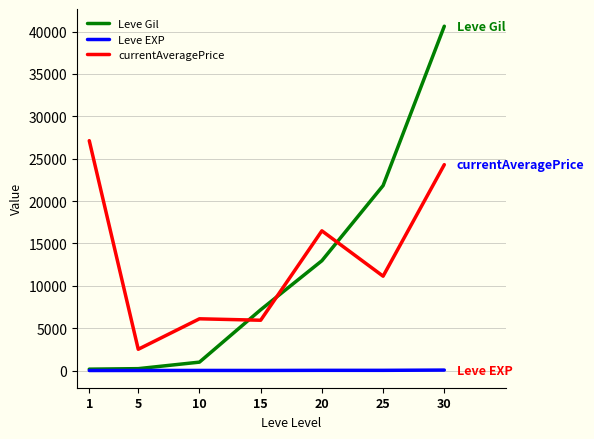

List the series in order of their peak value, highest first.

Leve Gil, currentAveragePrice, Leve EXP